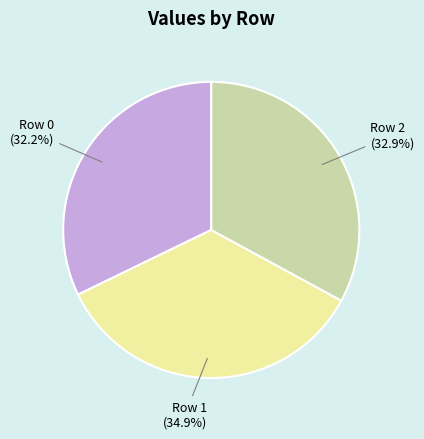

Does any single category account for the majority?

No